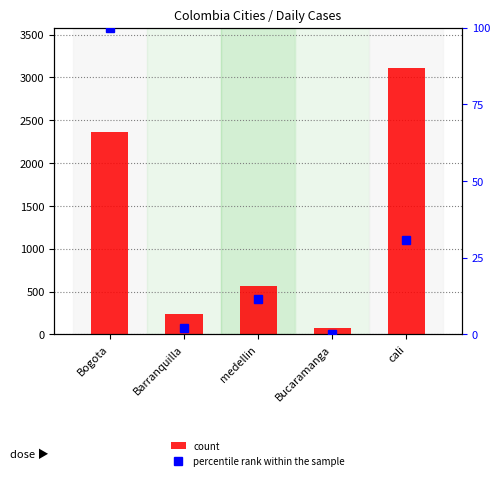

What is the total value across all series at medellin?

580.4